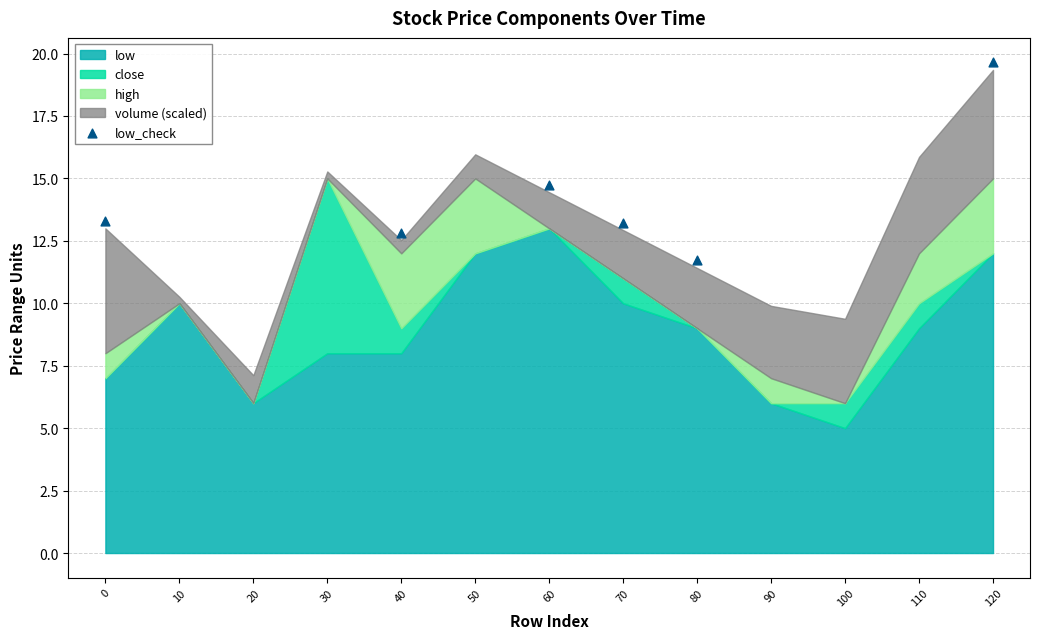

What Y value in the scatter plot is closest to 15?

14.7